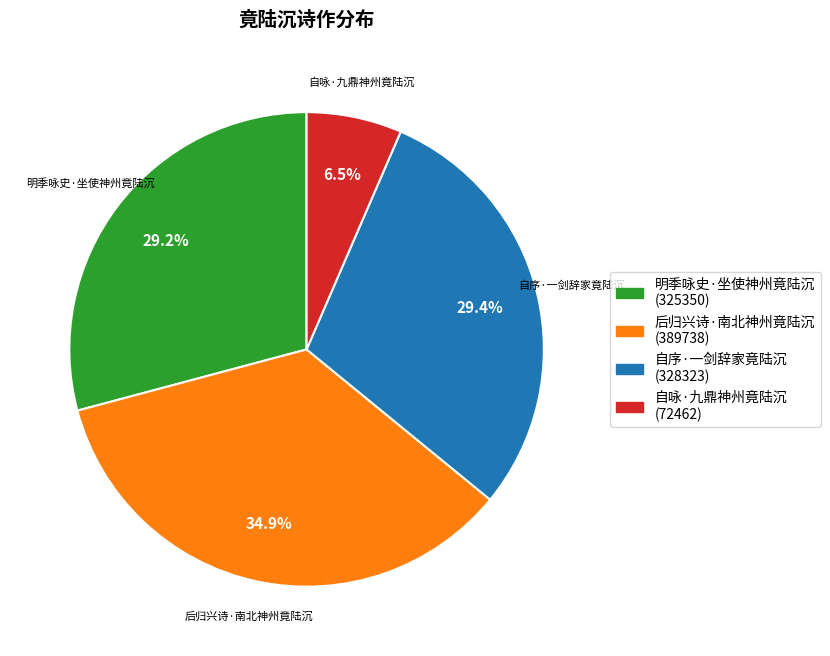

Which slice is the smallest?

自咏·九鼎神州竟陆沉